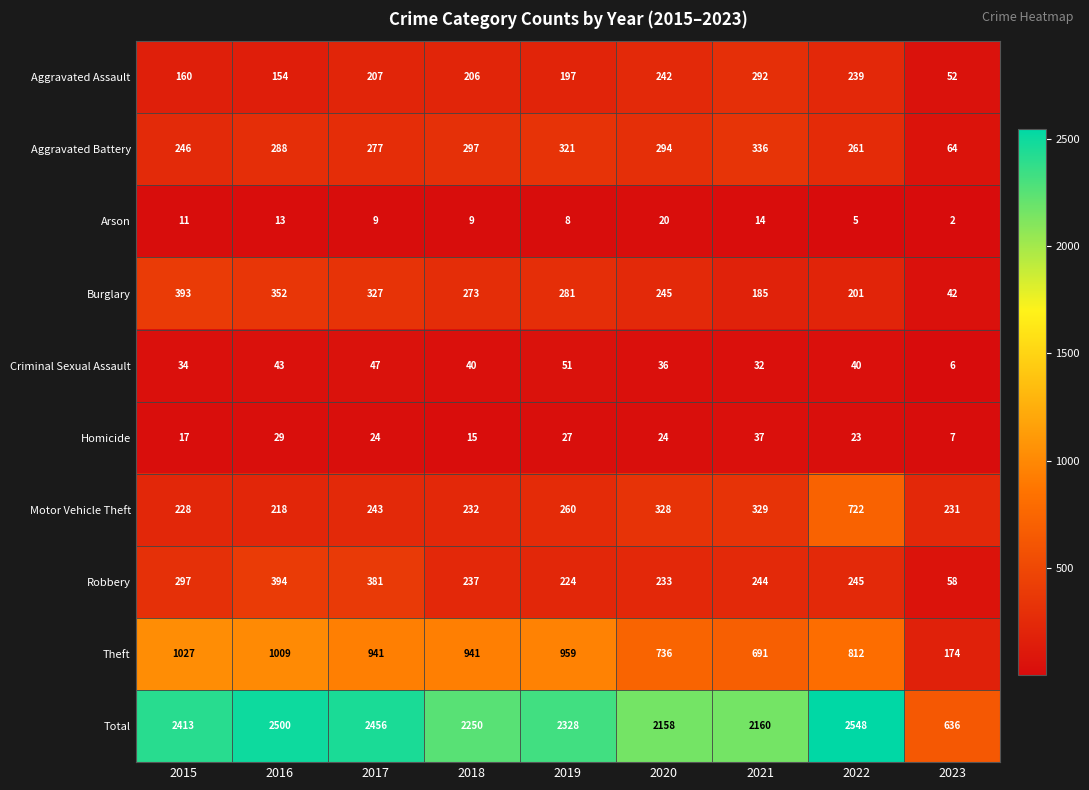

What is the difference between the maximum and minimum values in the Aggravated Battery series?

272